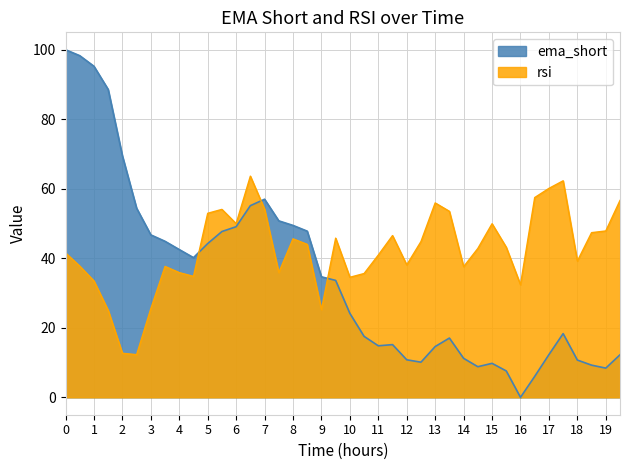

Which series ends up on top after the final intersection of ema_short and rsi?

rsi